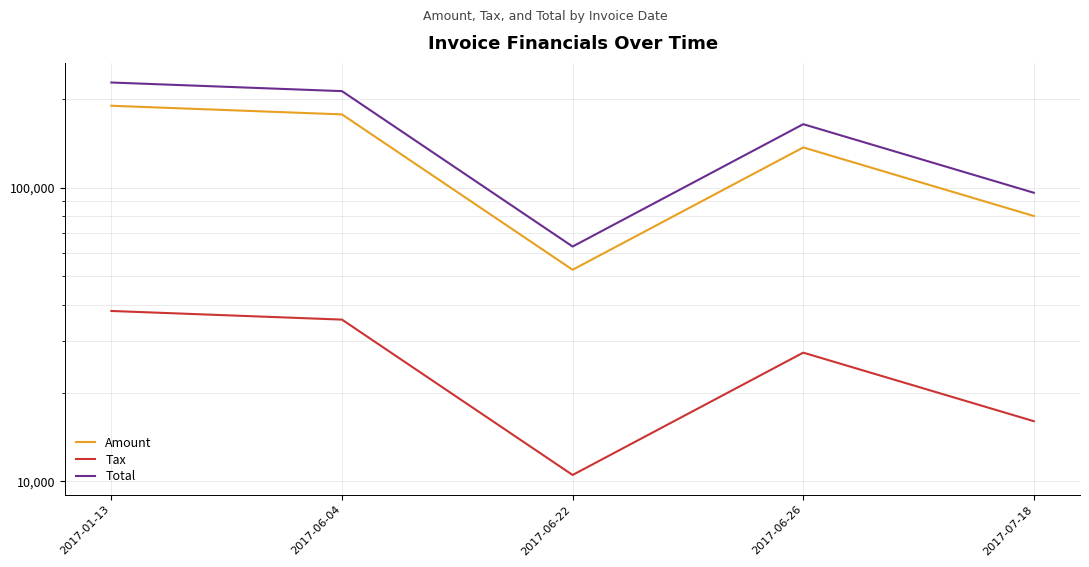

Which has a higher value, 2017-07-18 or 2017-01-13?

2017-01-13